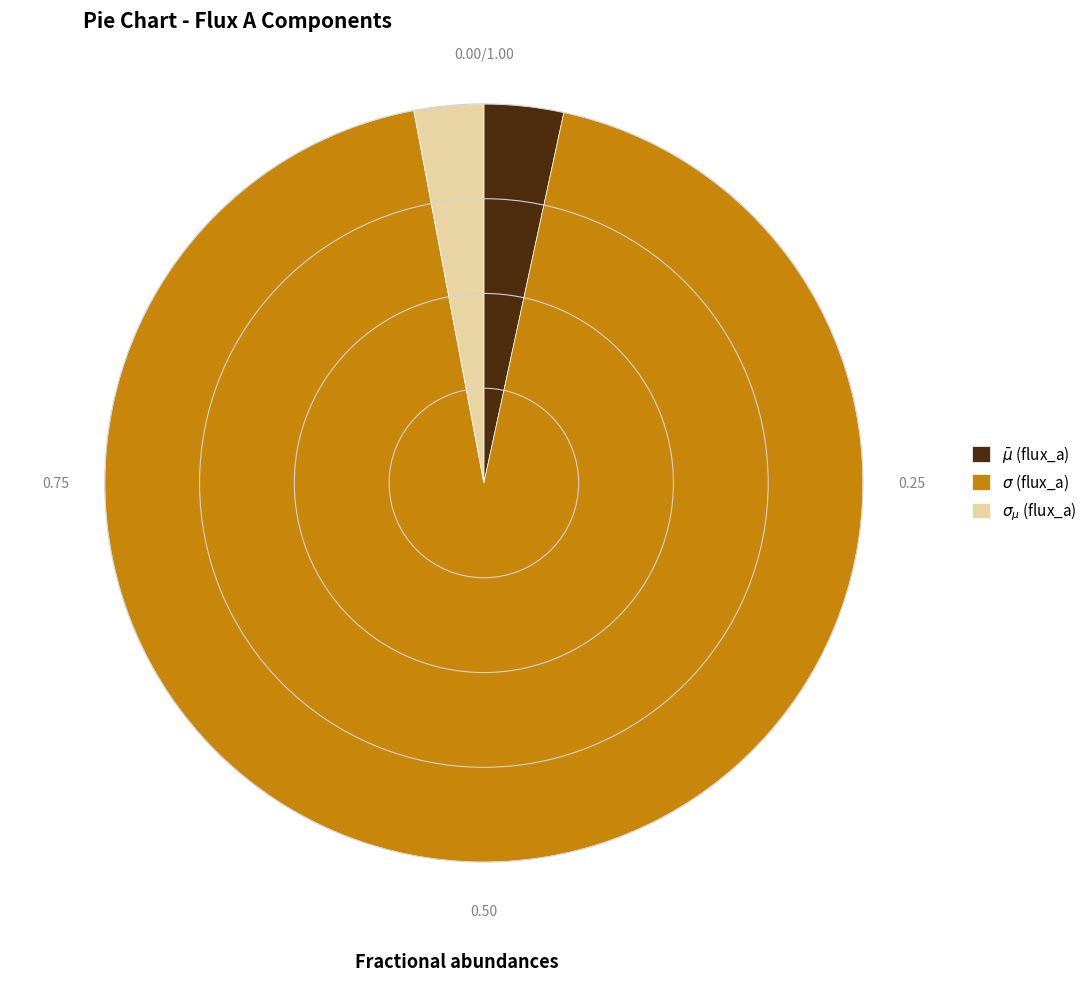

Does any single category account for the majority?

Yes